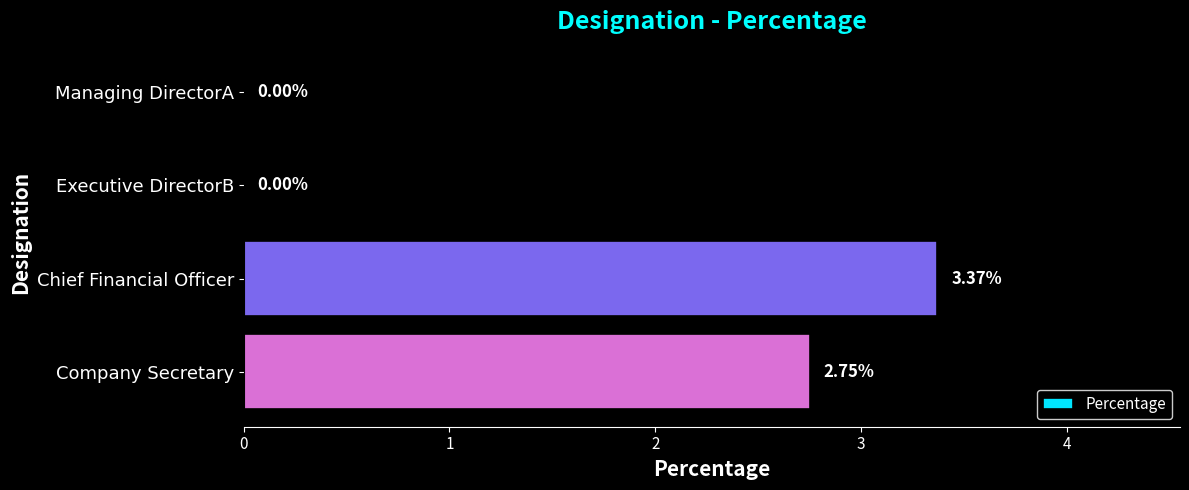

Which label corresponds to the largest value in the chart?

Chief Financial Officer